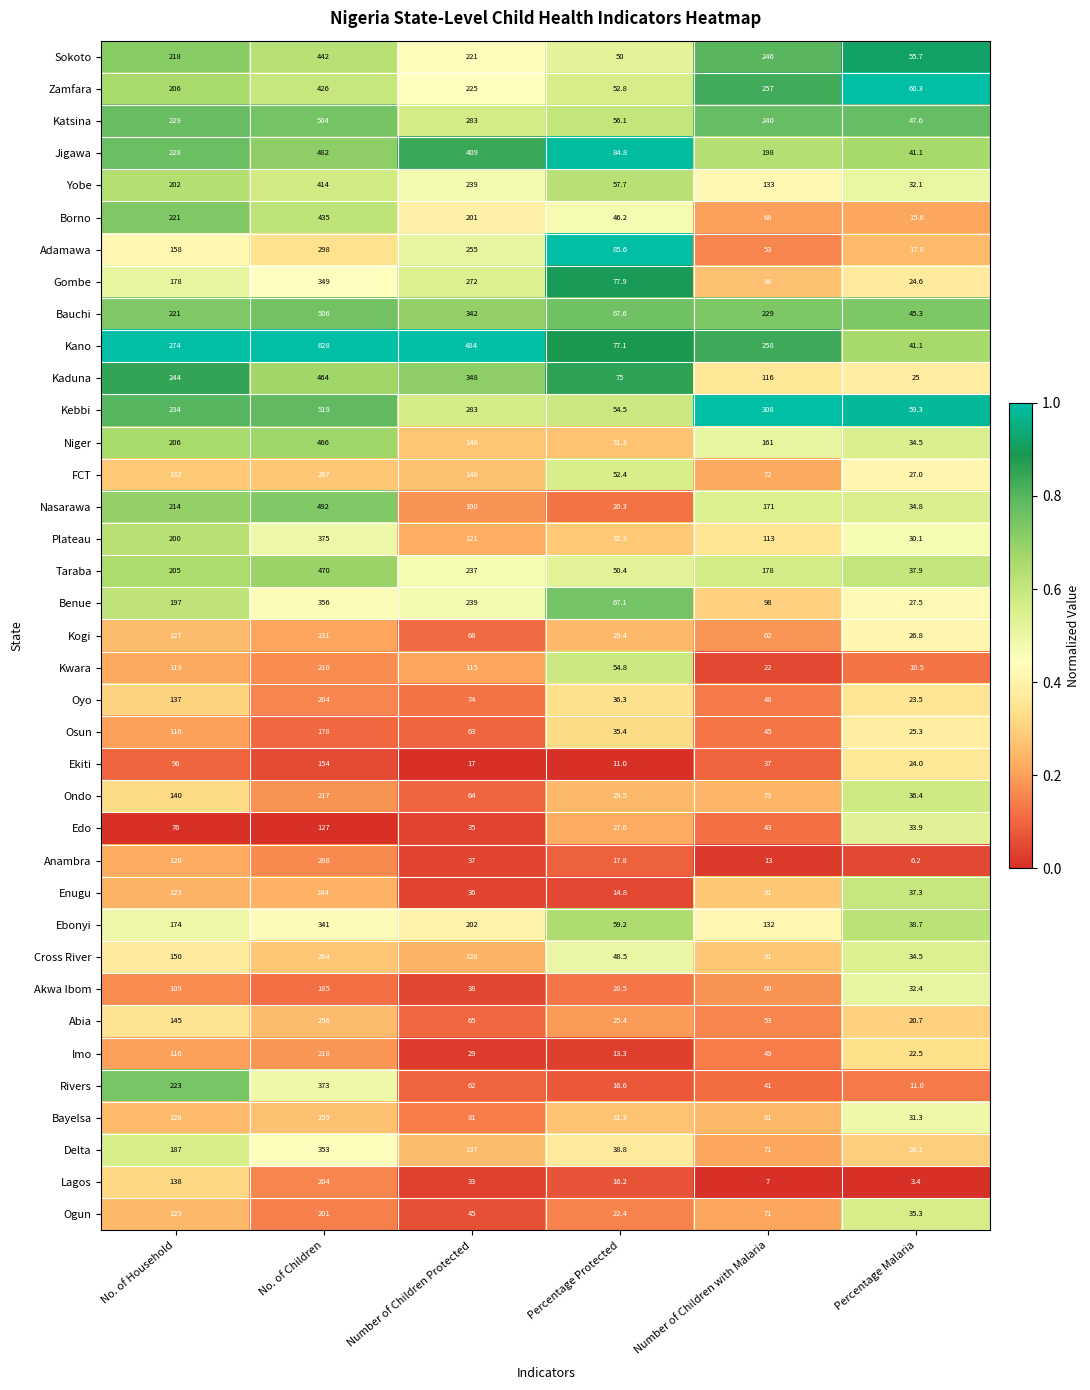

What is the spread (max minus min) of values at Number of Children Protected?

467.0